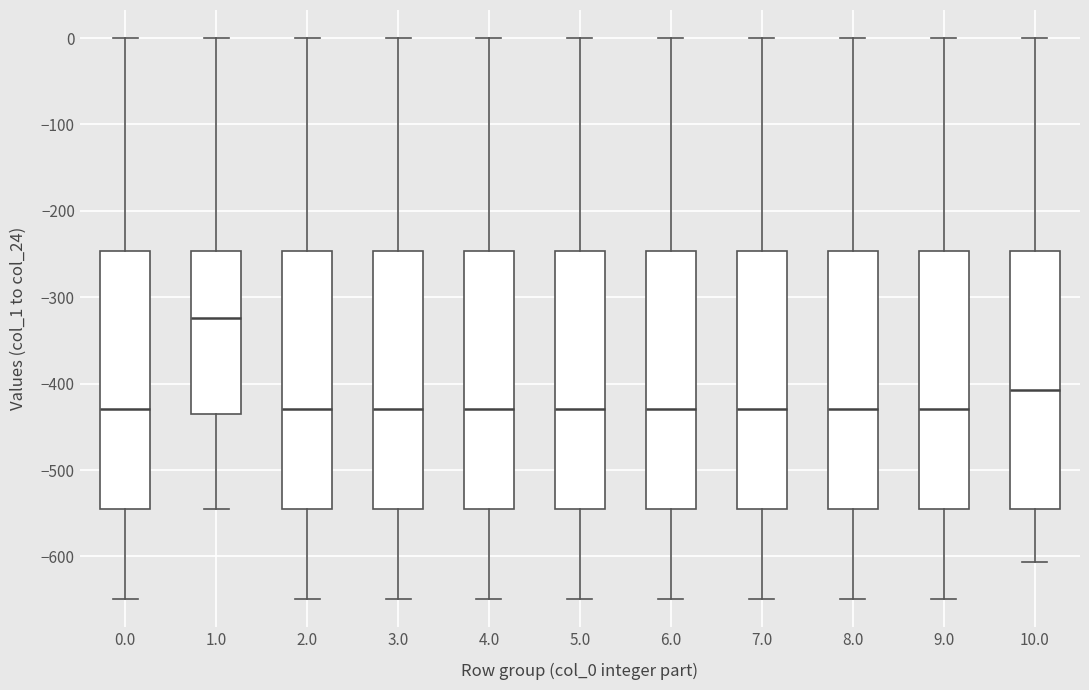

Reading left to right, transcribe this box plot: for each box, give where its median line is, the range the box spans, and where its two whiskers end, as read against the y-axis. The values are not printed on the chart, so give them approximately, as read against the axis.

0.0: median -430, box -540 to -250, whiskers -650 to 0
1.0: median -320, box -440 to -250, whiskers -550 to 0
2.0: median -430, box -540 to -250, whiskers -650 to 0
3.0: median -430, box -540 to -250, whiskers -650 to 0
4.0: median -430, box -540 to -250, whiskers -650 to 0
5.0: median -430, box -540 to -250, whiskers -650 to 0
6.0: median -430, box -540 to -250, whiskers -650 to 0
7.0: median -430, box -540 to -250, whiskers -650 to 0
8.0: median -430, box -540 to -250, whiskers -650 to 0
9.0: median -430, box -540 to -250, whiskers -650 to 0
10.0: median -410, box -540 to -250, whiskers -610 to 0